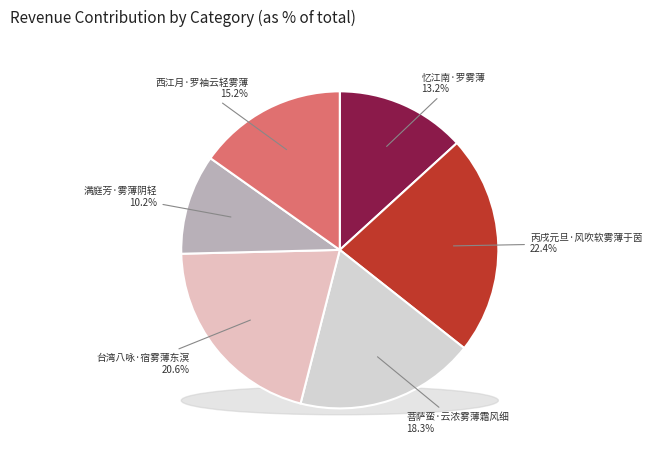

Count the number of slices in the pie.

6